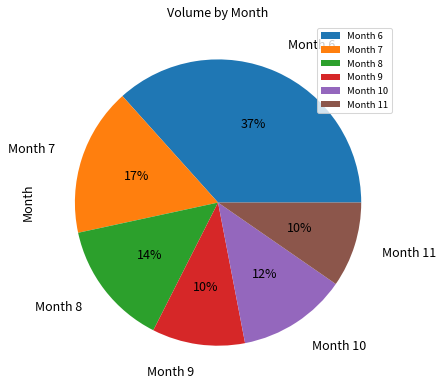

What is the ratio of the value at Month 11 to the value at Month 10?

0.8